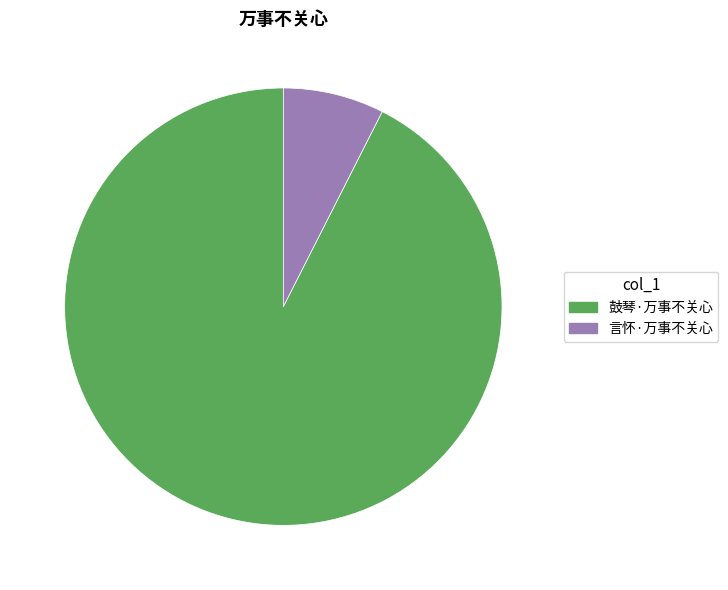

Rank the categories by value from lowest to highest.

言怀·万事不关心, 鼓琴·万事不关心